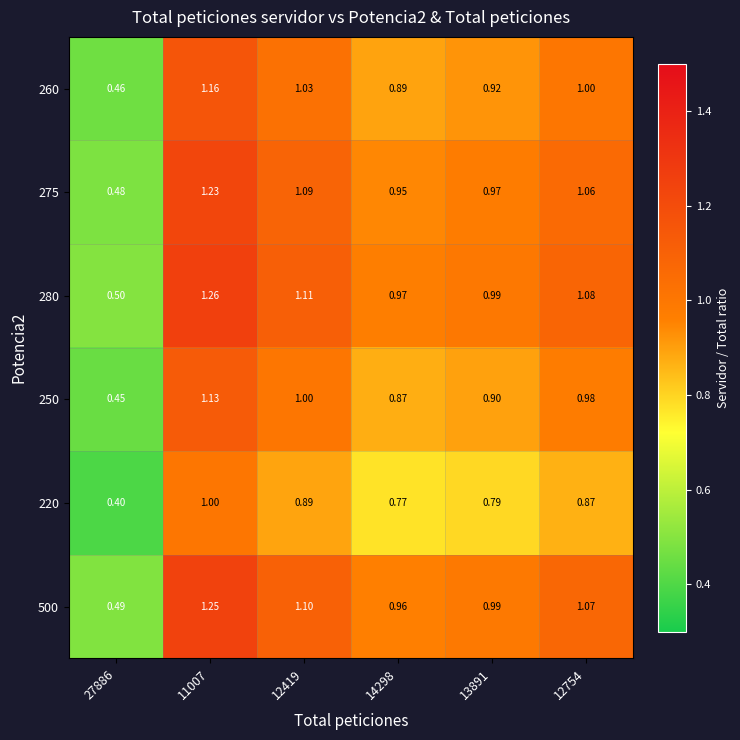

Is the value of 275 at 14298 greater than the value of 250 at 13891?

Yes